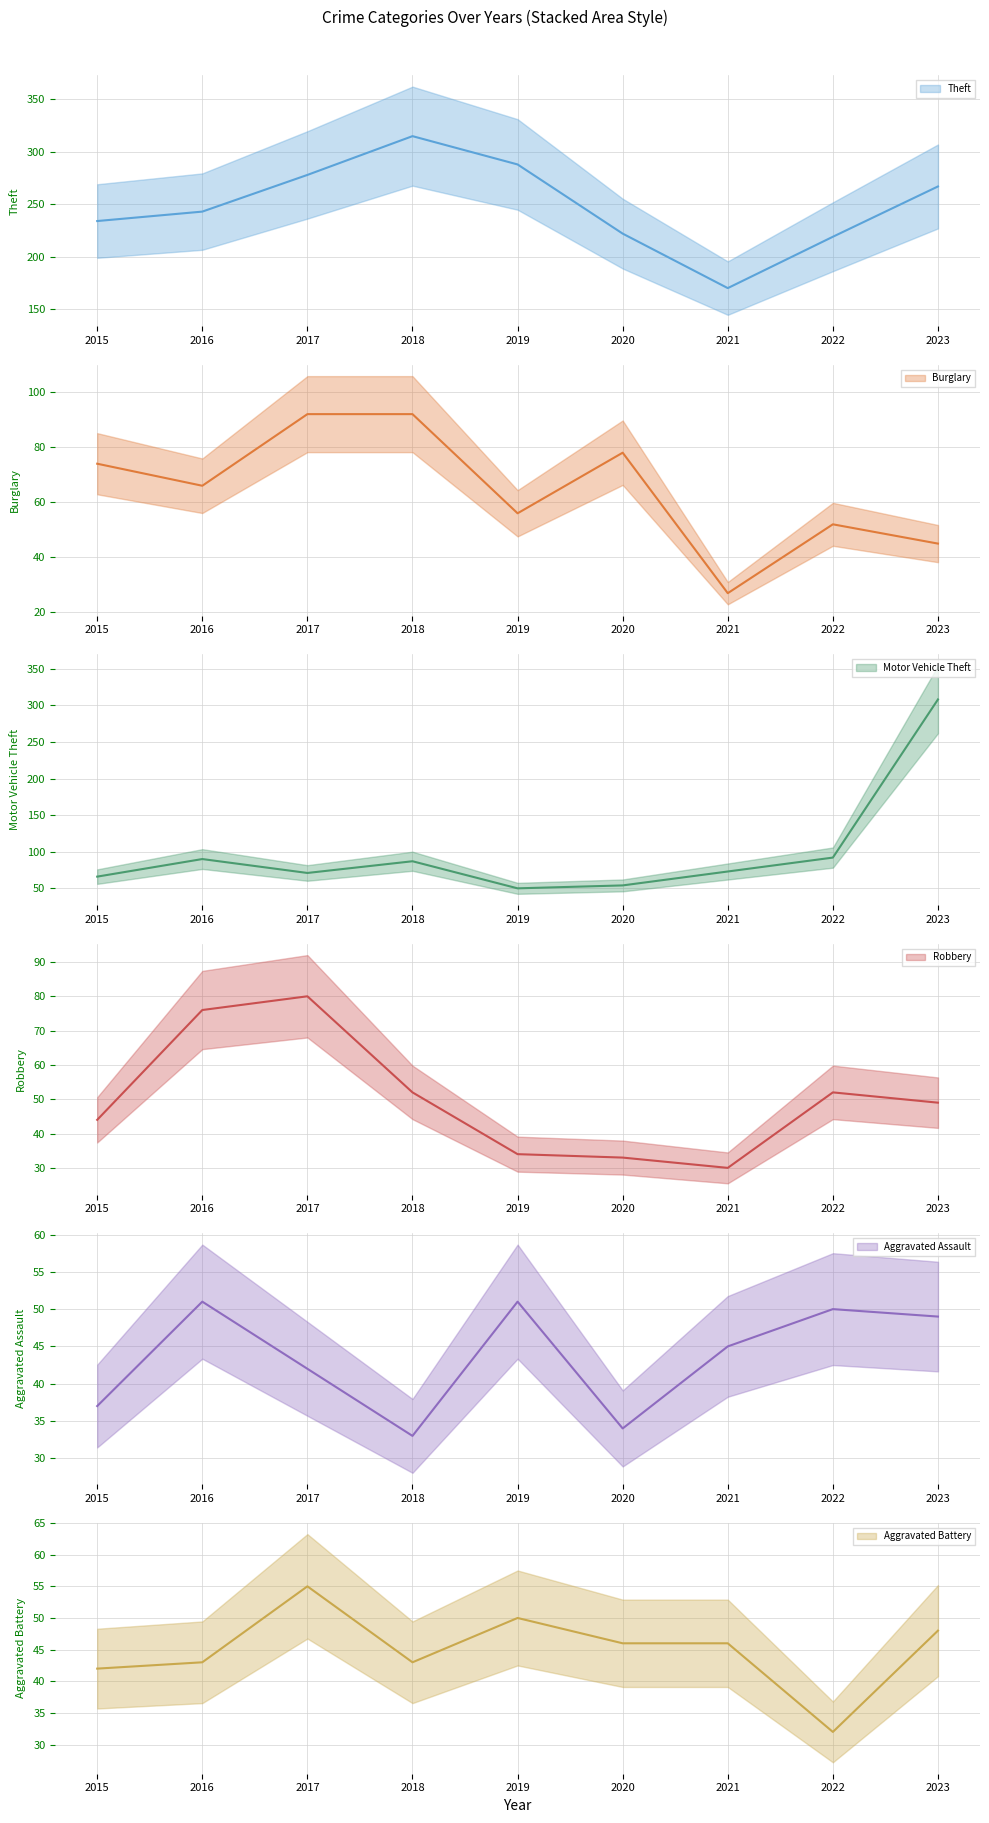

Reading right to left, transcribe all the data shown in this chart.

Theft: 2023=267	2022=219	2021=170	2020=222	2019=288	2018=315	2017=278	2016=243	2015=234
Burglary: 2023=45	2022=52	2021=27	2020=78	2019=56	2018=92	2017=92	2016=66	2015=74
Motor Vehicle Theft: 2023=308	2022=92	2021=73	2020=54	2019=50	2018=87	2017=71	2016=90	2015=66
Robbery: 2023=49	2022=52	2021=30	2020=33	2019=34	2018=52	2017=80	2016=76	2015=44
Aggravated Assault: 2023=49	2022=50	2021=45	2020=34	2019=51	2018=33	2017=42	2016=51	2015=37
Aggravated Battery: 2023=48	2022=32	2021=46	2020=46	2019=50	2018=43	2017=55	2016=43	2015=42